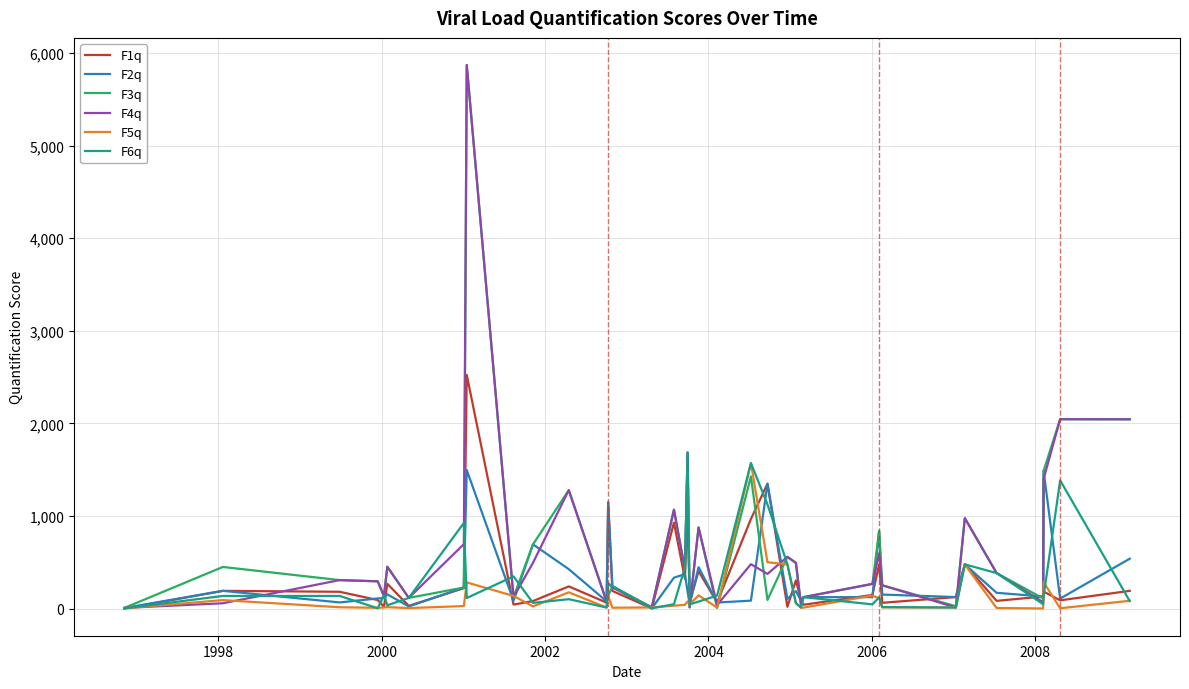

True or false: F5q and F1q cross at least once.

True